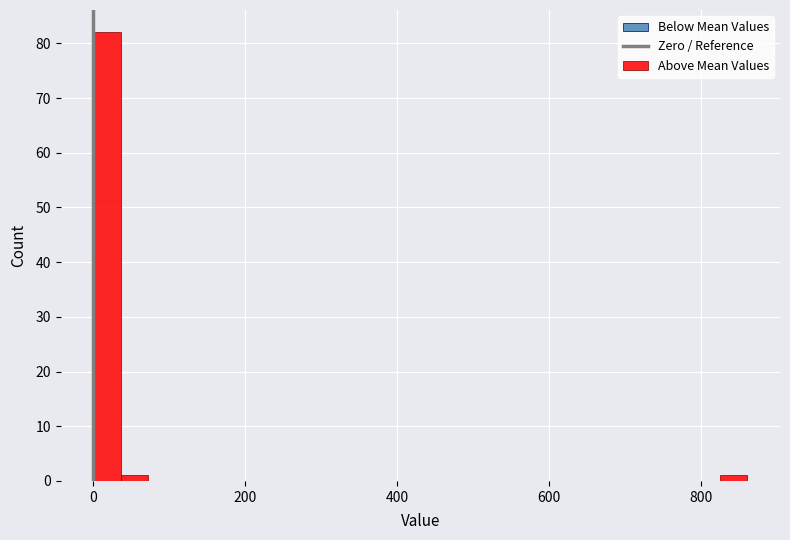

Around what value on the x-axis is the tallest bar? Give the approximate position of its centre, as read against the axis.

20